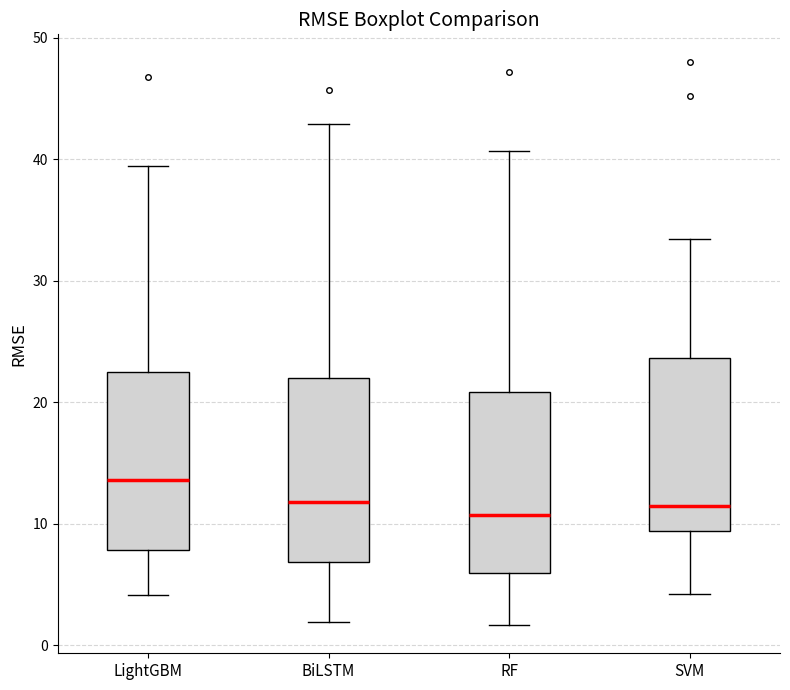

Which box's median line is the highest?

LightGBM